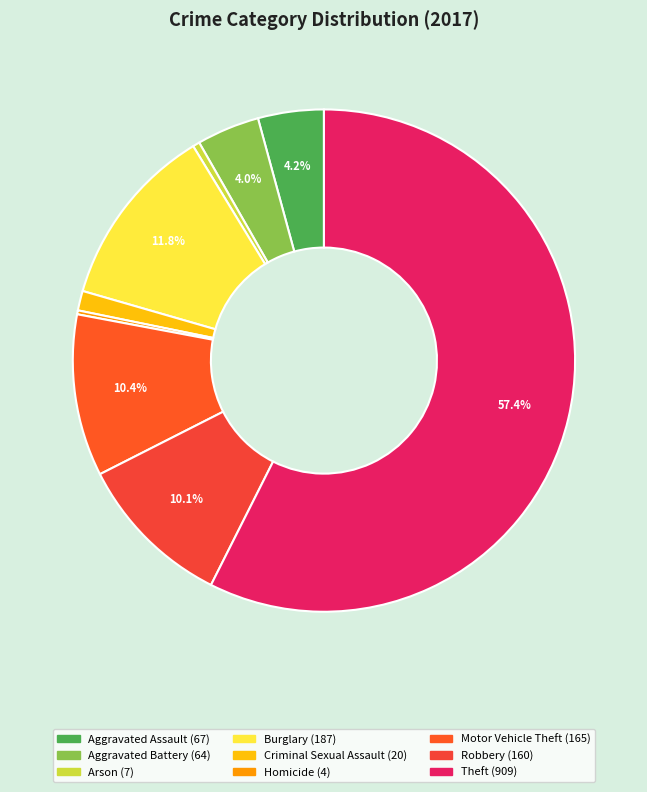

True or false: Burglary accounts for 5% of the total.

False